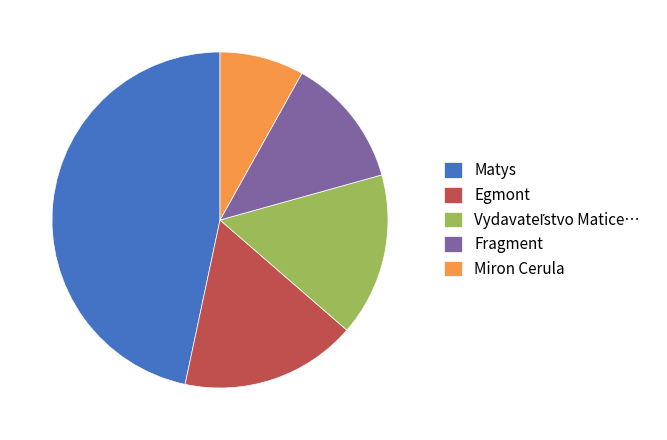

What is the smallest slice in the pie chart?

Miron Cerula